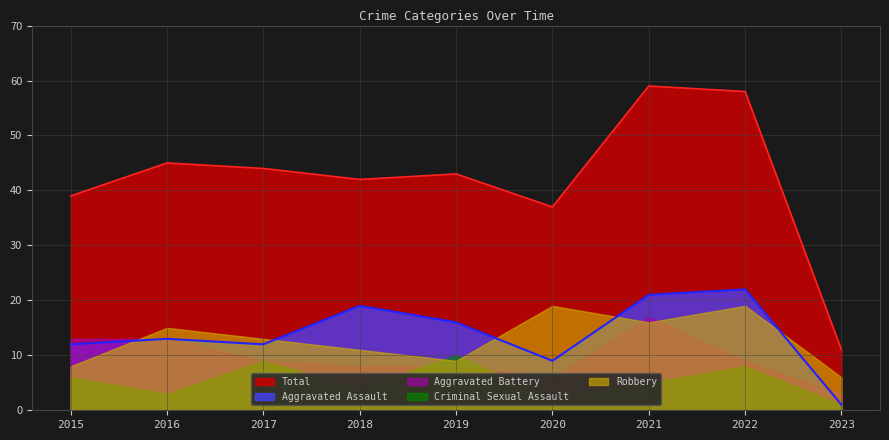

What is the value of the Total point at the 6th from the left?

37